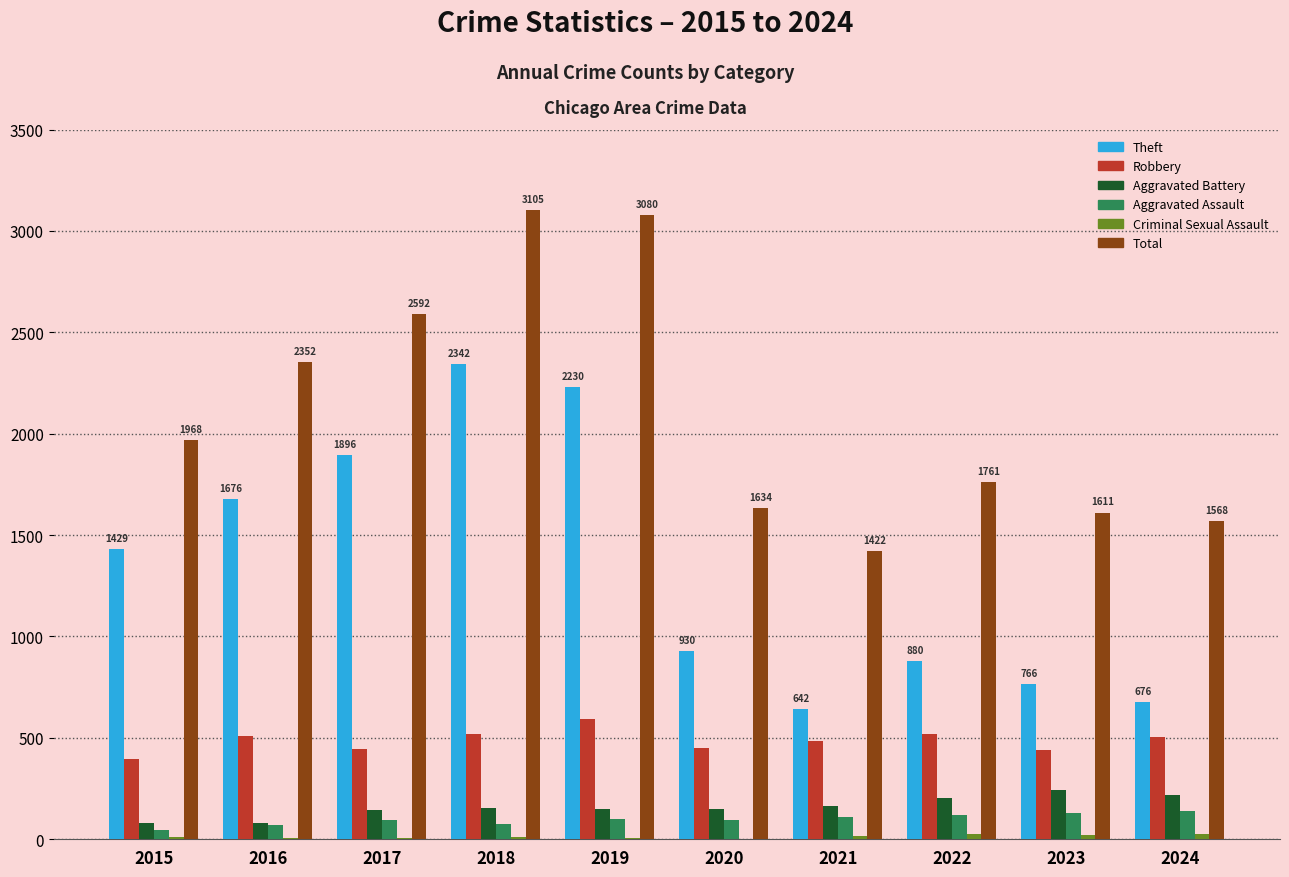

At which label is Theft closest to 1492?

2015